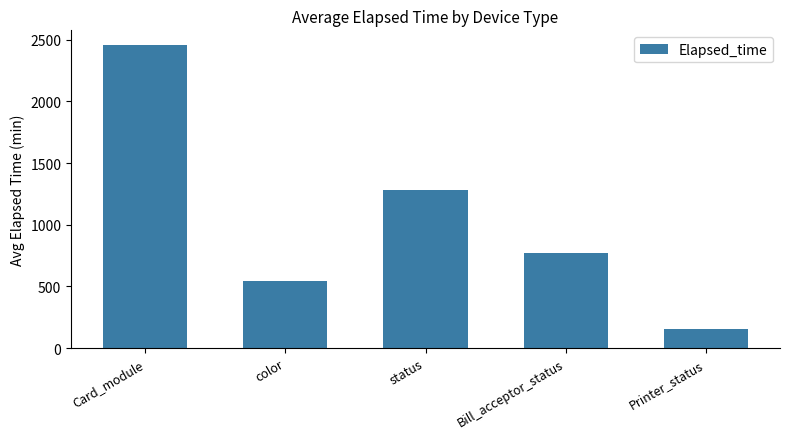

List the labels in order of value, largest first.

Card_module, status, Bill_acceptor_status, color, Printer_status